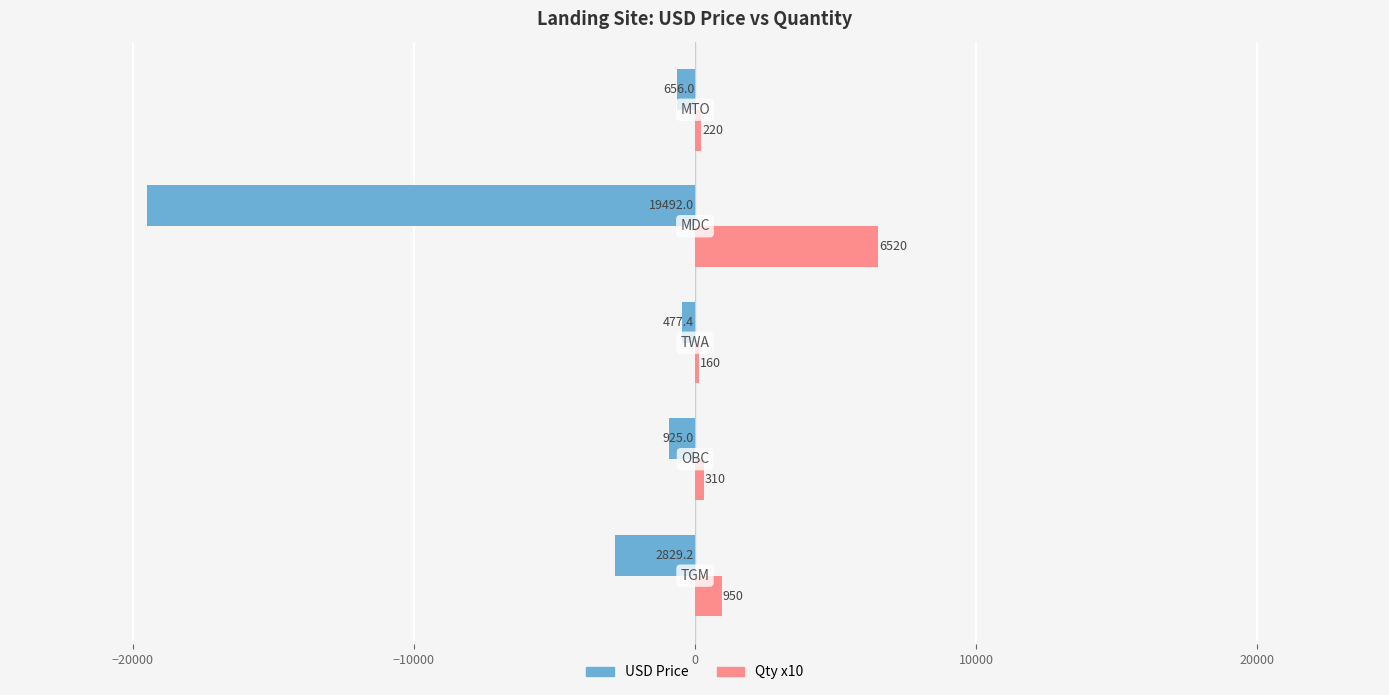

Which series has the widest spread of values?

USD Price